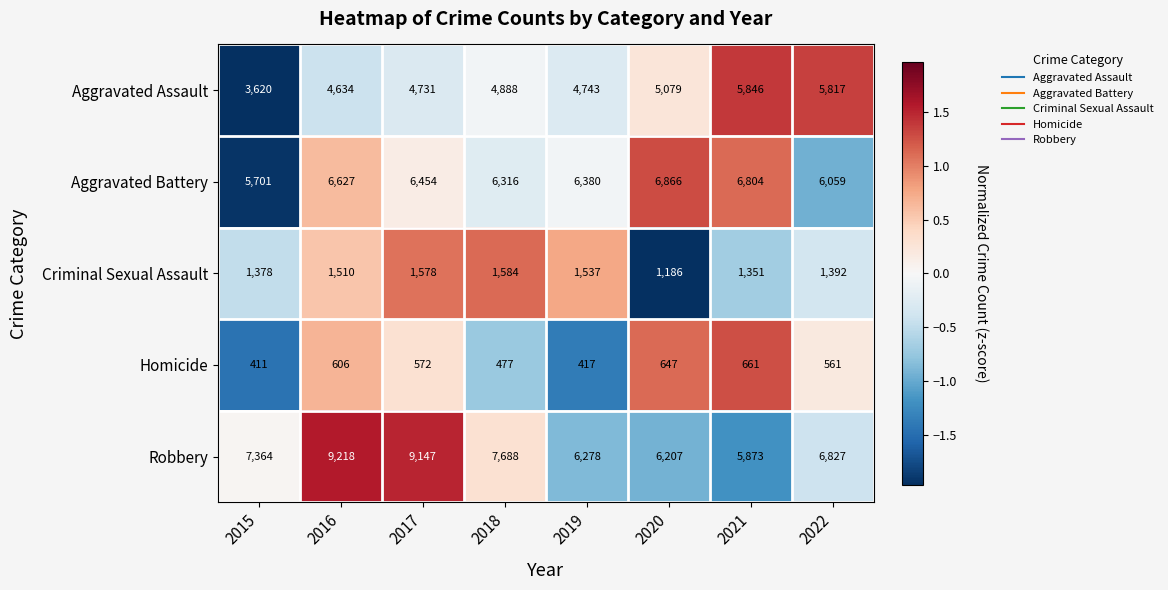

At which label does Homicide reach its minimum?

2015